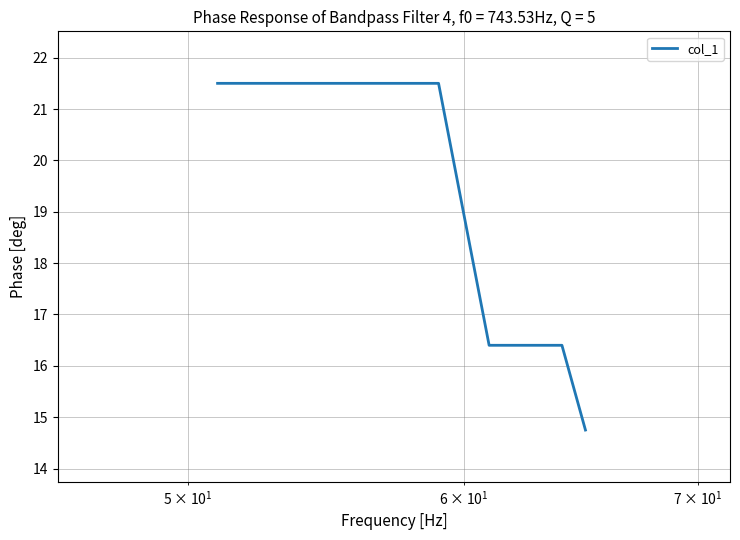

What is the smallest value displayed?

14.8